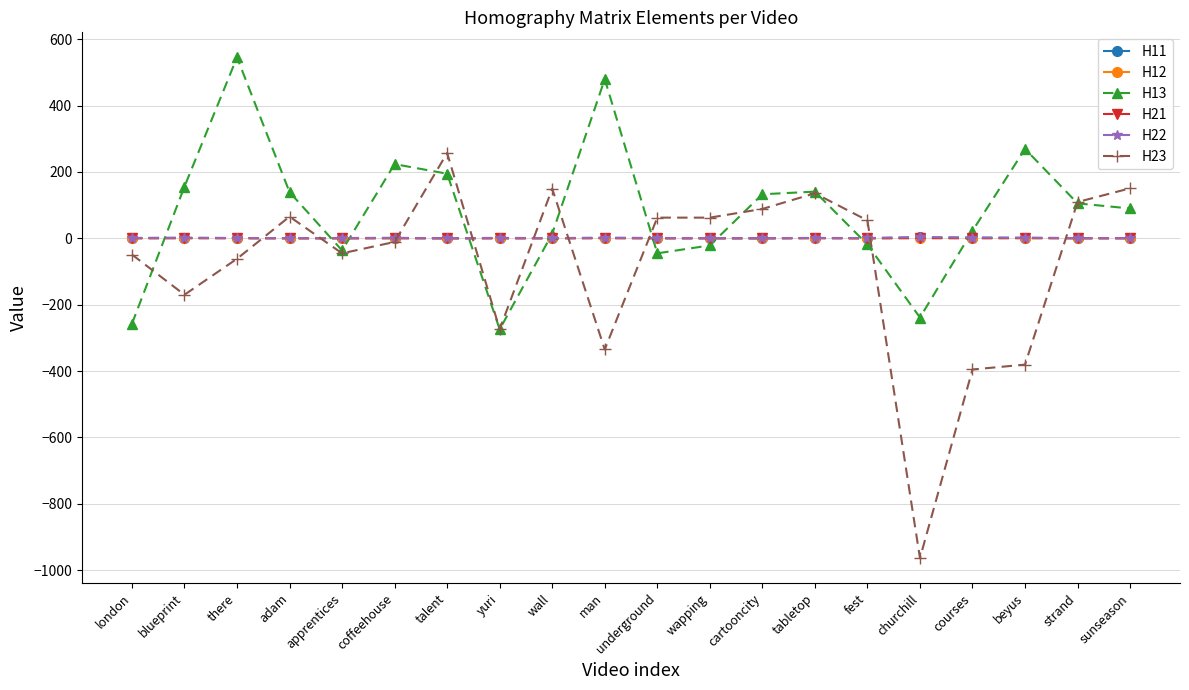

Which series has the largest total across all categories?

H13